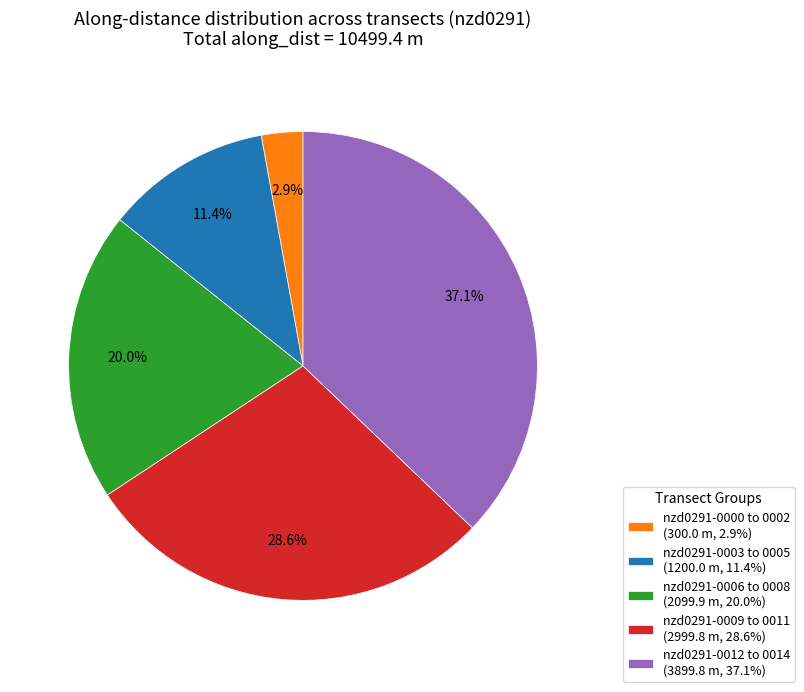

Rank the categories by value from lowest to highest.

nzd0291-0000 to 0002 (300.0 m, 2.9%), nzd0291-0003 to 0005 (1200.0 m, 11.4%), nzd0291-0006 to 0008 (2099.9 m, 20.0%), nzd0291-0009 to 0011 (2999.8 m, 28.6%), nzd0291-0012 to 0014 (3899.8 m, 37.1%)